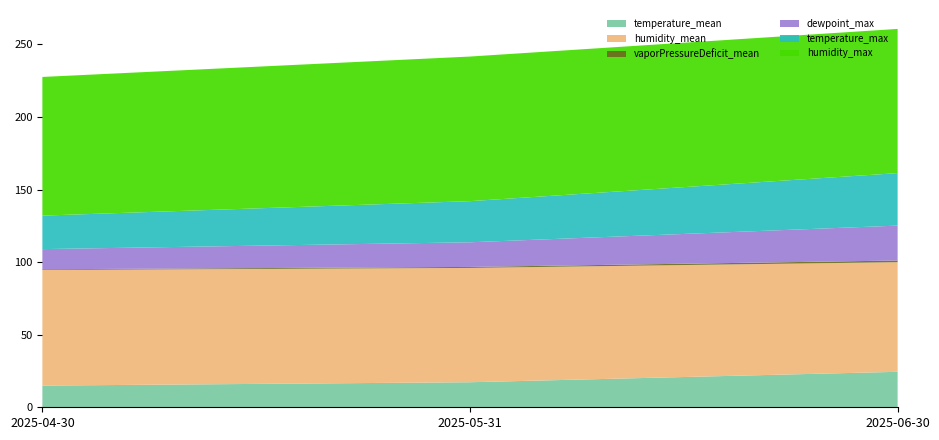

Reading left to right, what are all the values shown in this chart?

temperature_mean: 14.9	17.3	24.4
humidity_mean: 79.6	78.8	75.5
vaporPressureDeficit_mean: 0.5	0.7	1.1
dewpoint_max: 13.9	17.0	24.1
temperature_max: 23.1	28.3	36.2
humidity_max: 95.5	99.6	99.3